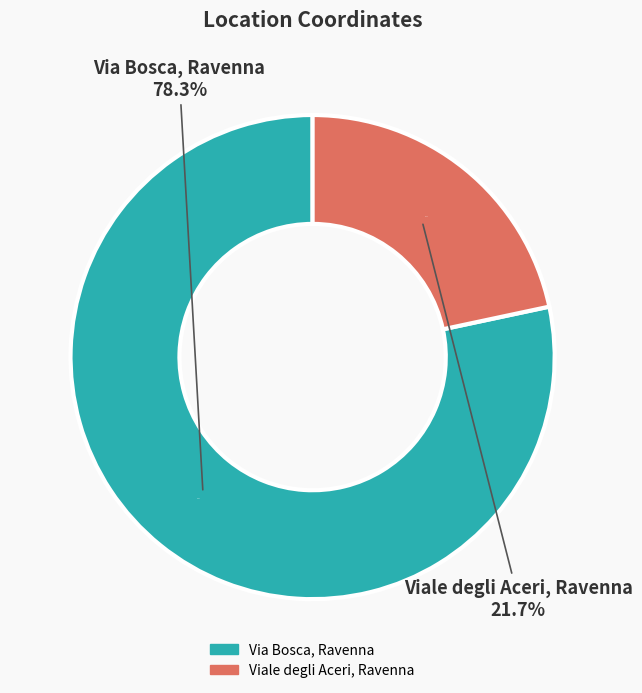

Which slice is the largest?

Via Bosca, Ravenna